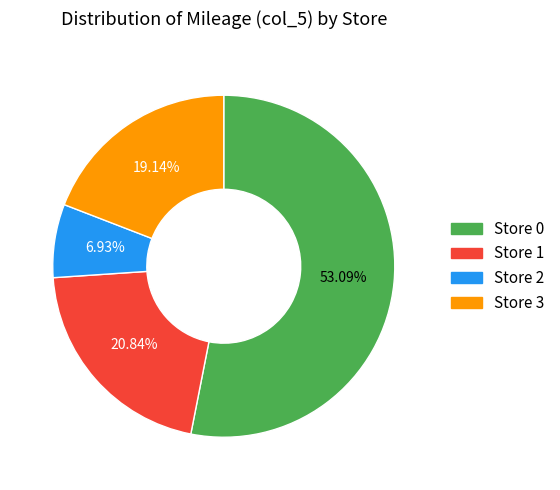

Count the number of slices in the pie.

4